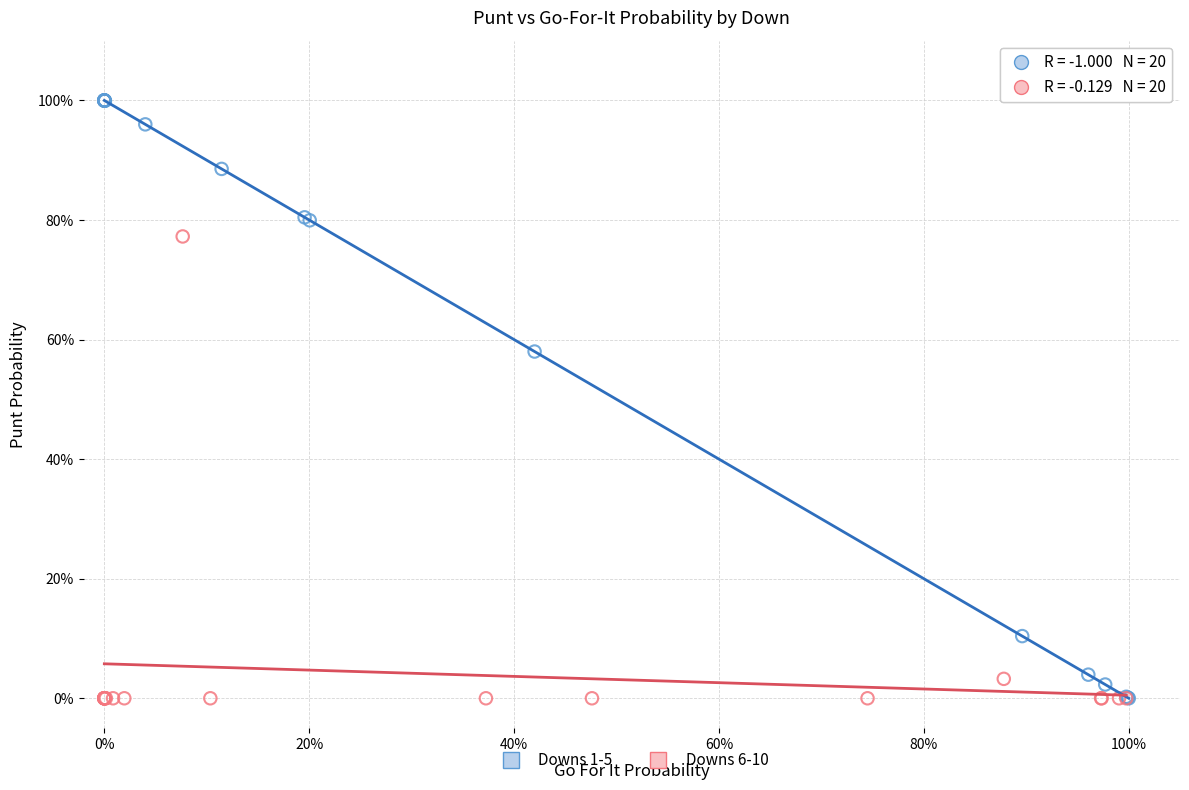

Which series has the largest Y range (max minus min)?

Downs 1-5